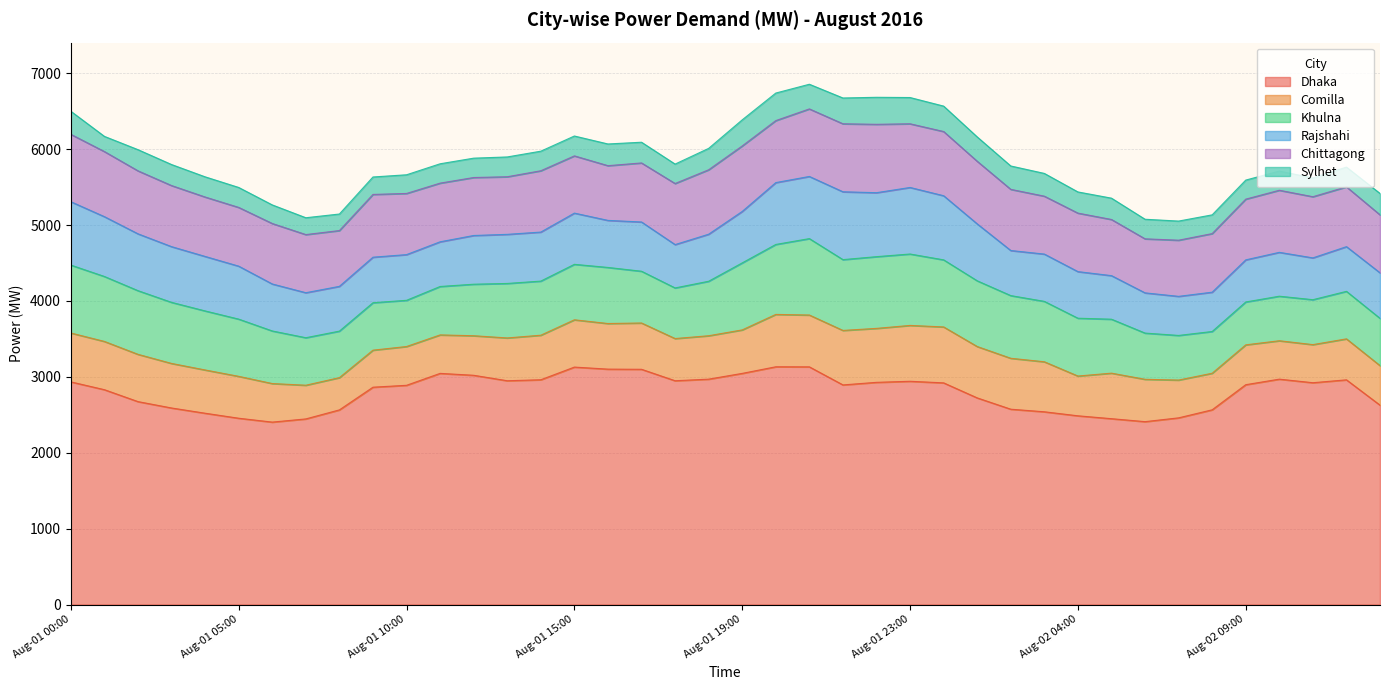

True or false: Dhaka and Comilla intersect in this chart.

False